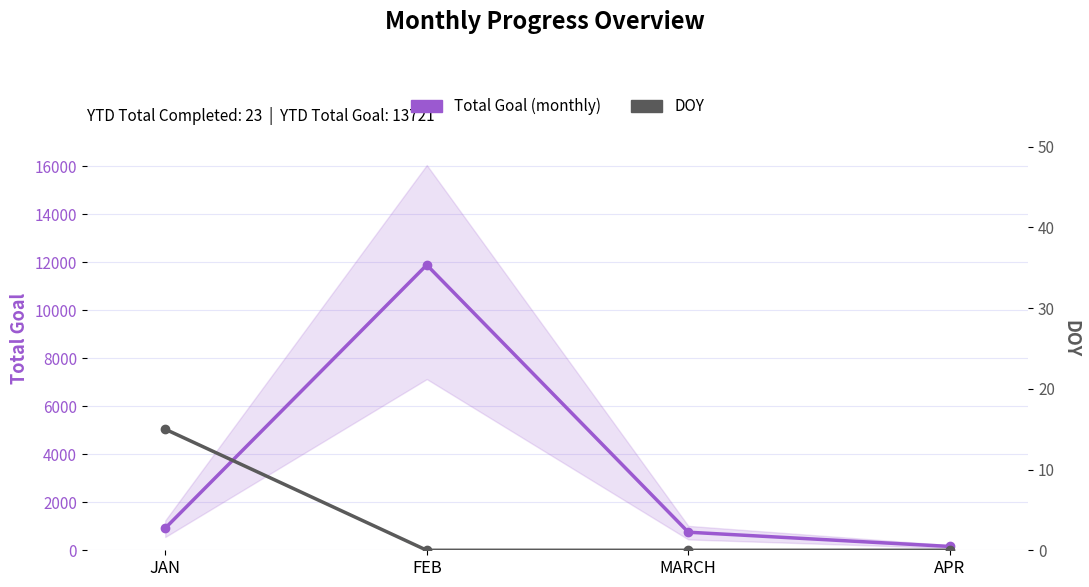

How many distinct data groups are displayed?

2